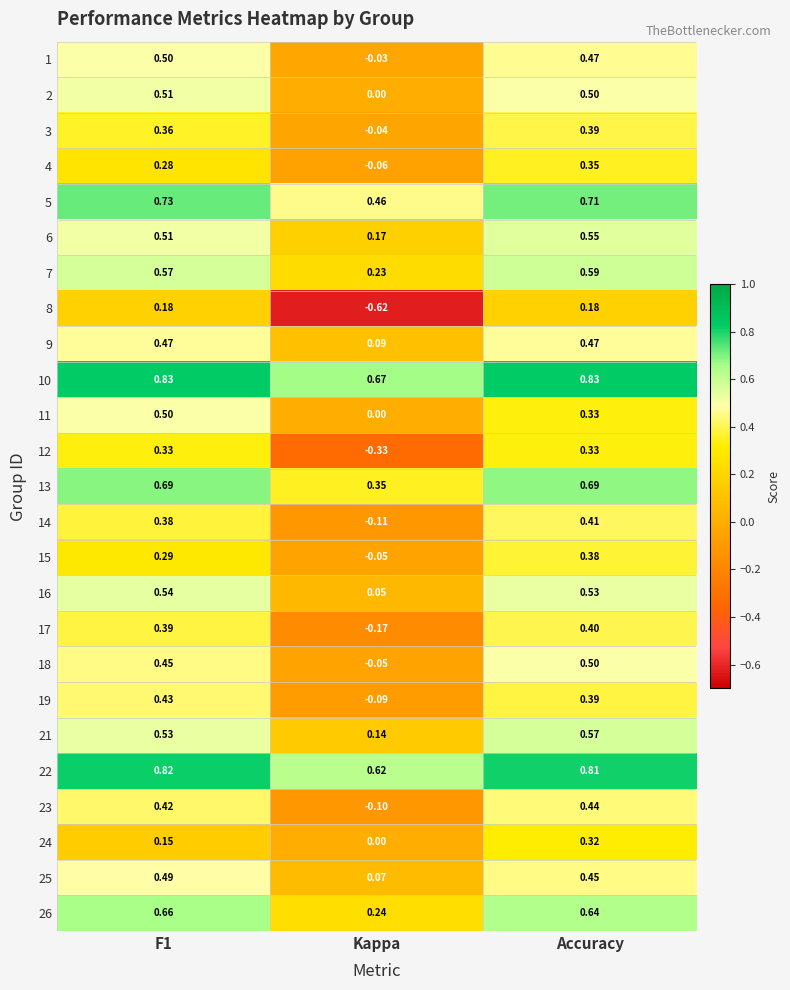

At which category is the sum across all series the highest?

Accuracy